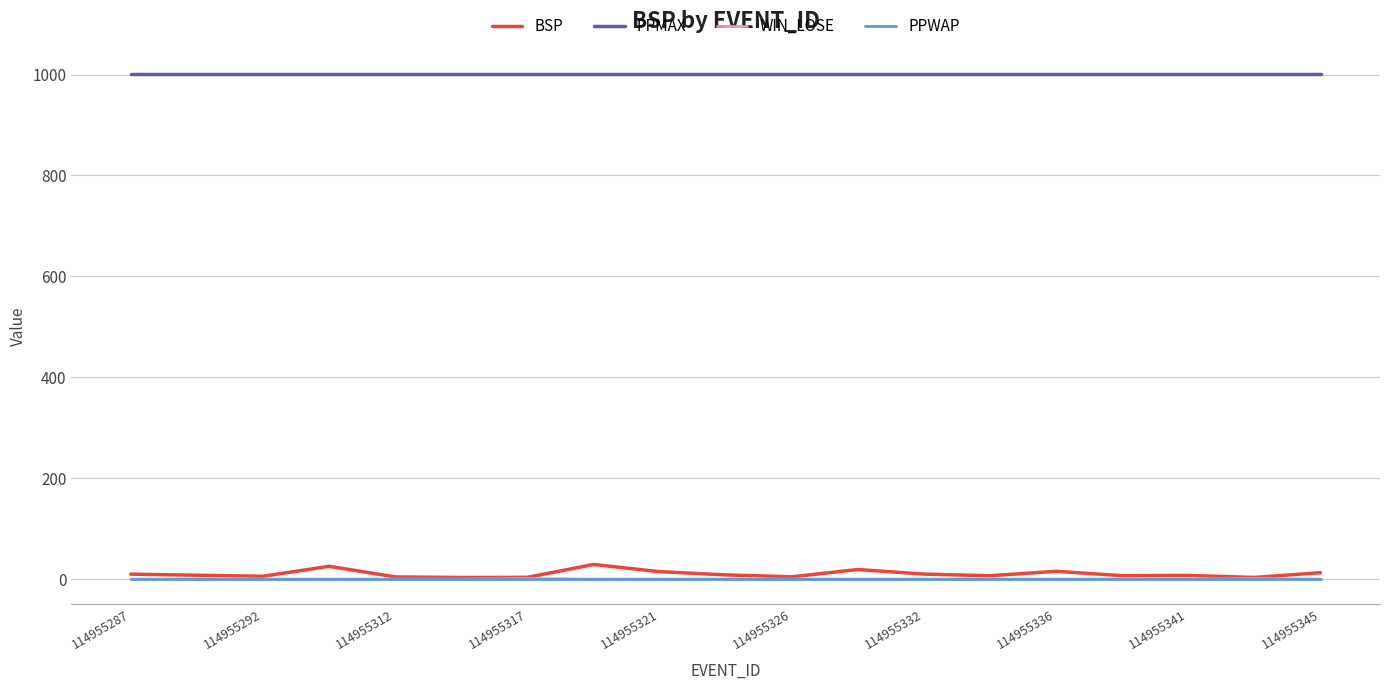

True or false: BSP and PPMAX cross at least once.

False